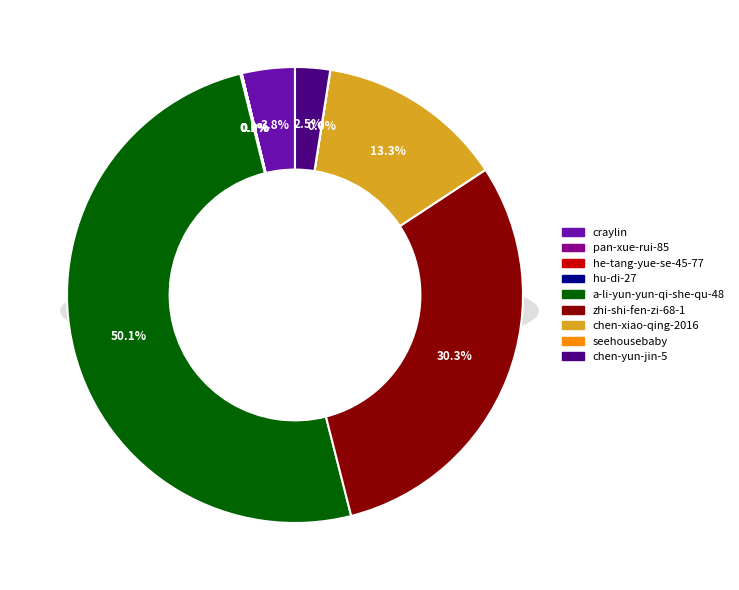

How much of the chart is everything except chen-xiao-qing-2016?

86.7%